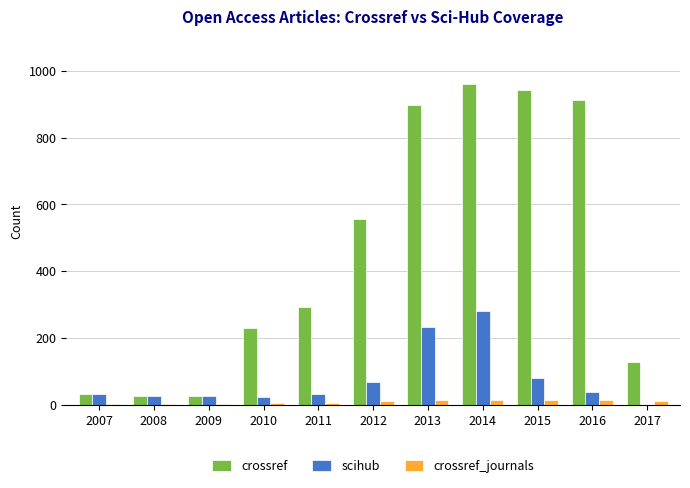

What is the highest value of the crossref series?

959